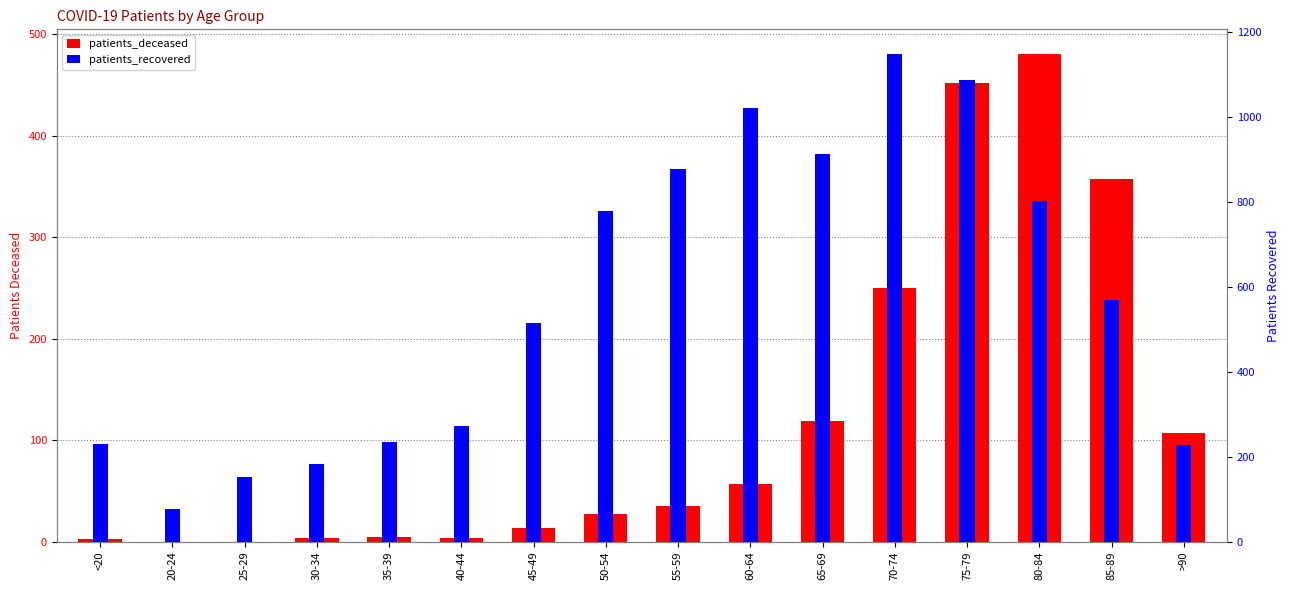

What is the difference between the maximum and minimum values in the patients_deceased series?

481